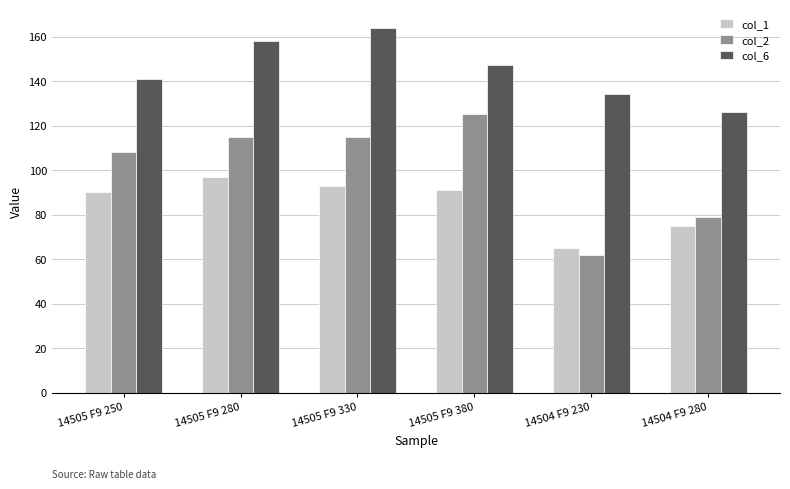

What is the minimum value for col_1?

65